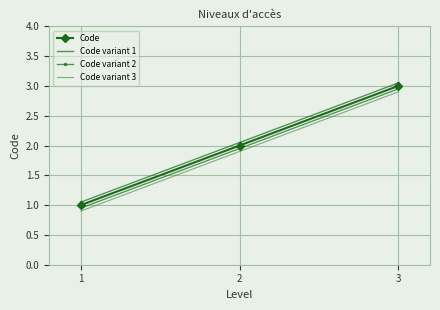

How many lines are shown in the chart?

4